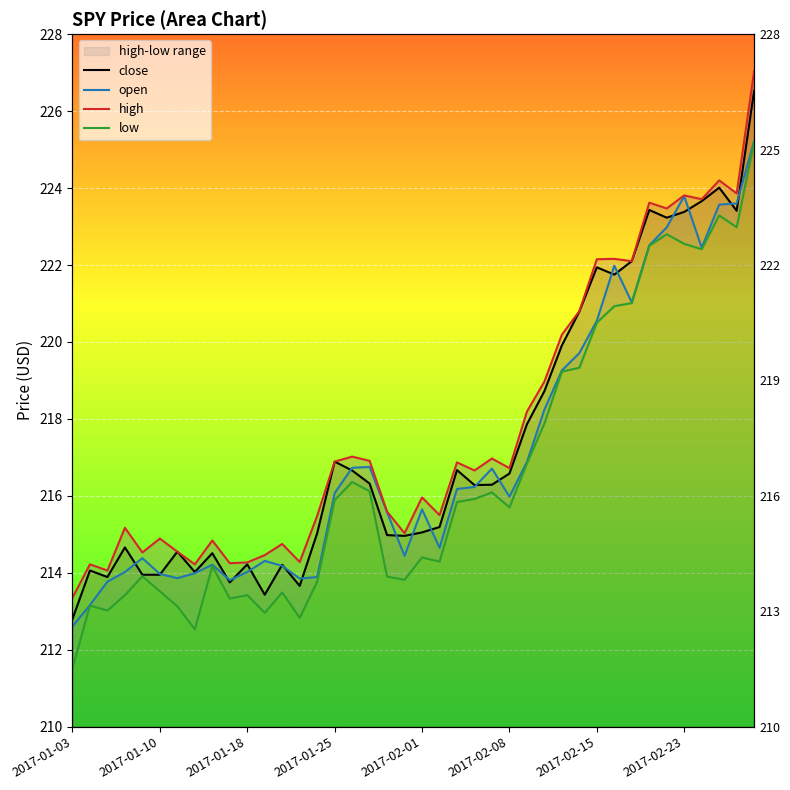

What is the maximum value shown in the chart?

227.0